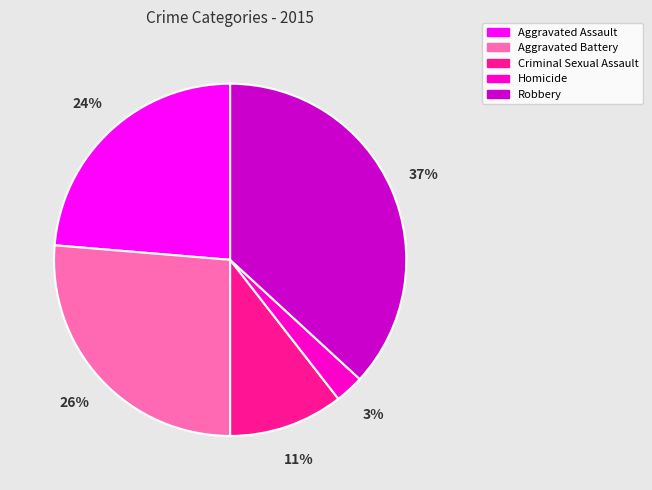

How many slices are in this pie chart?

5